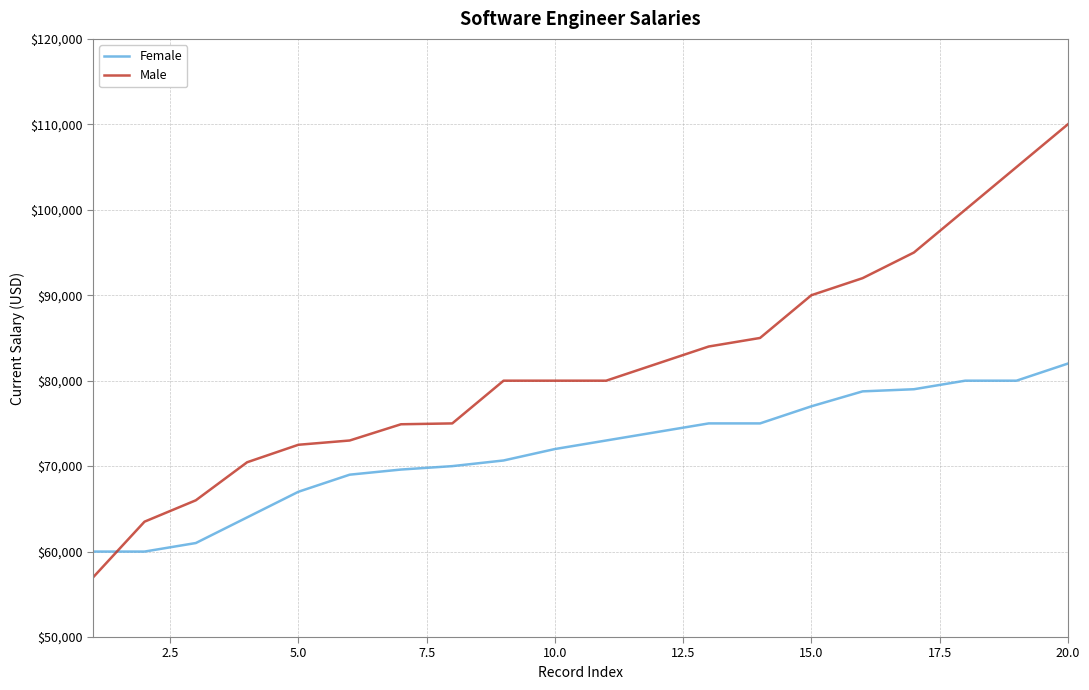

What is the maximum value shown in the chart?

110000